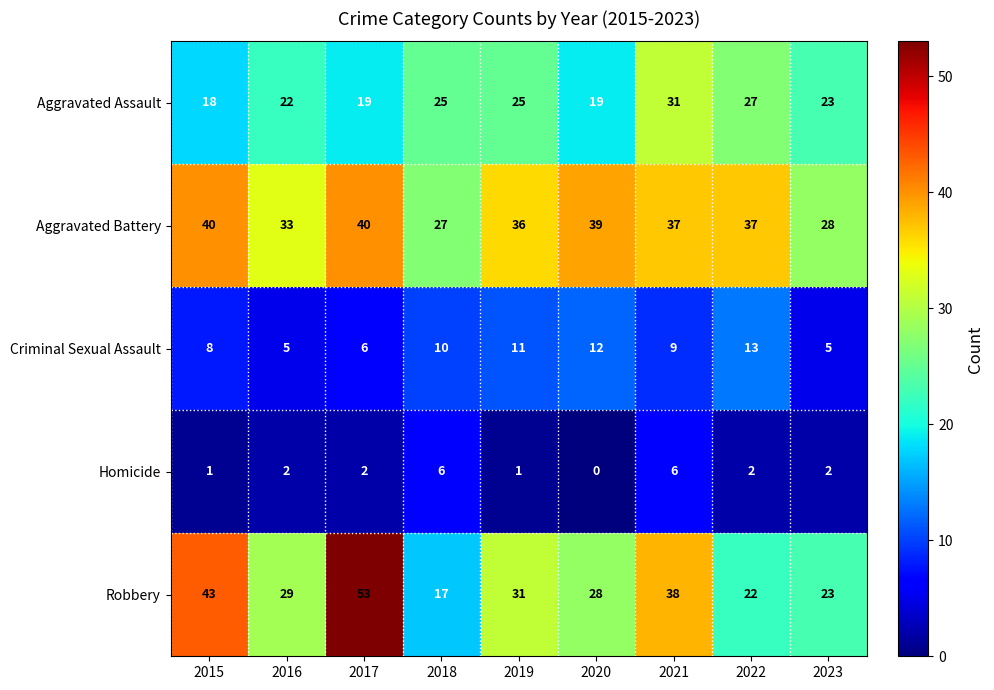

Which label corresponds to the smallest value in the chart?

2020